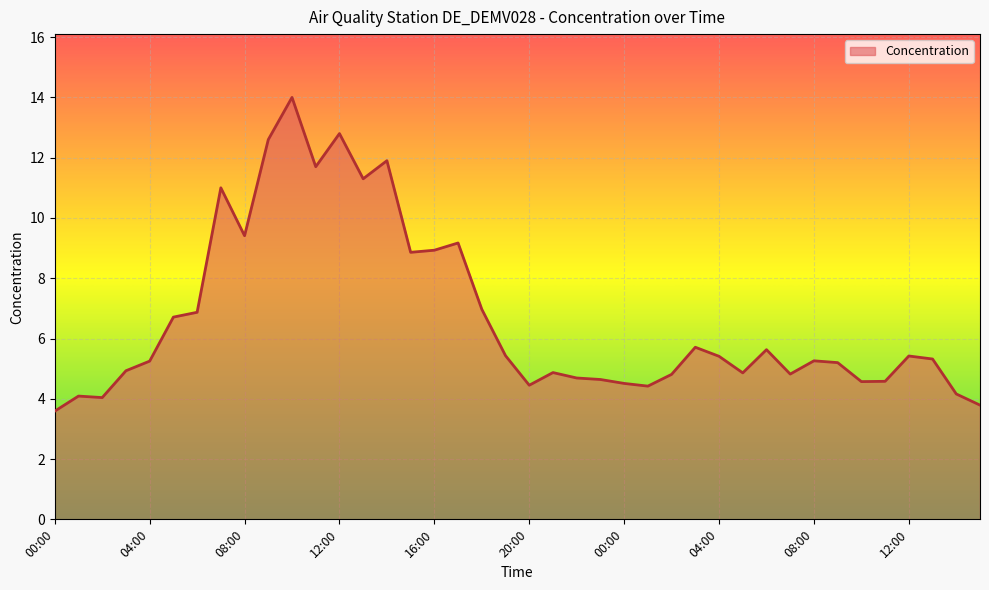

What is the difference between the maximum and minimum values?

10.4